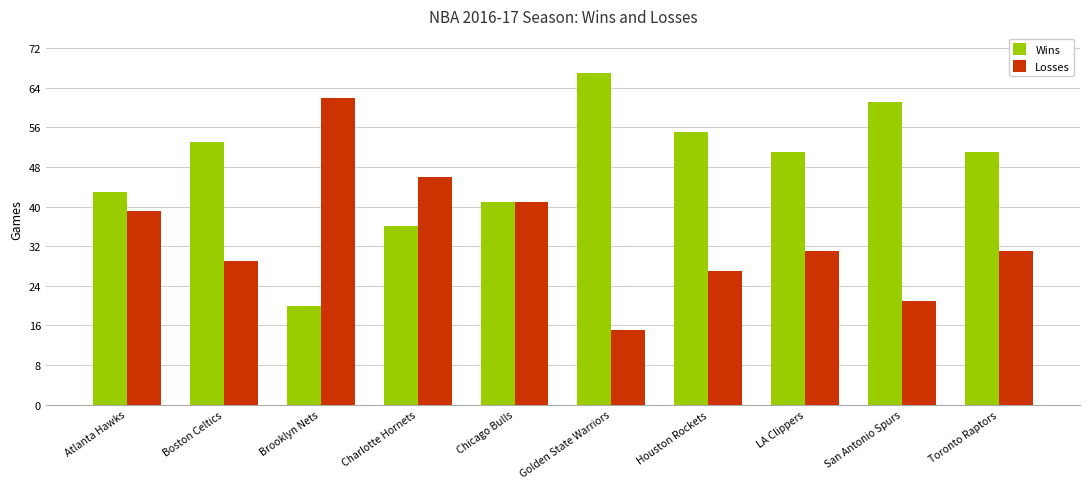

What is the value of the Losses bar at the 7th from the left?

27